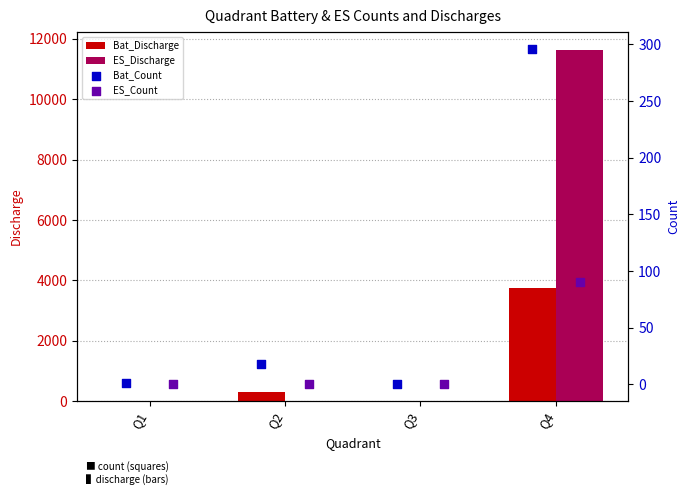

Is the value of Bat_Discharge at Q4 greater than the value of ES_Discharge at Q4?

No